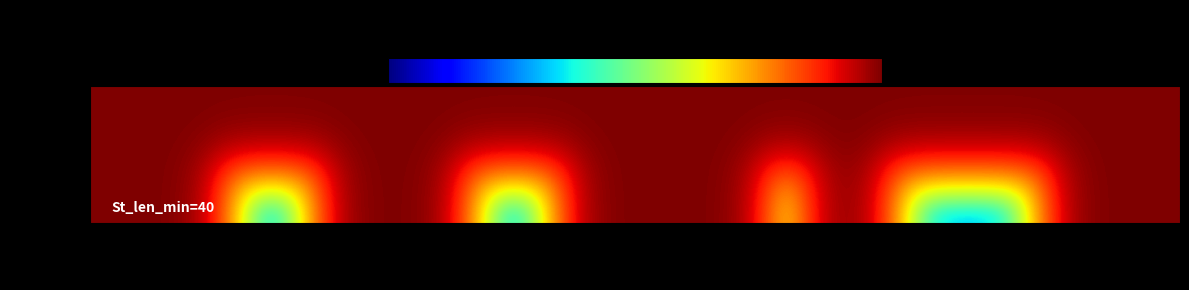

How many series are shown in this chart?

2